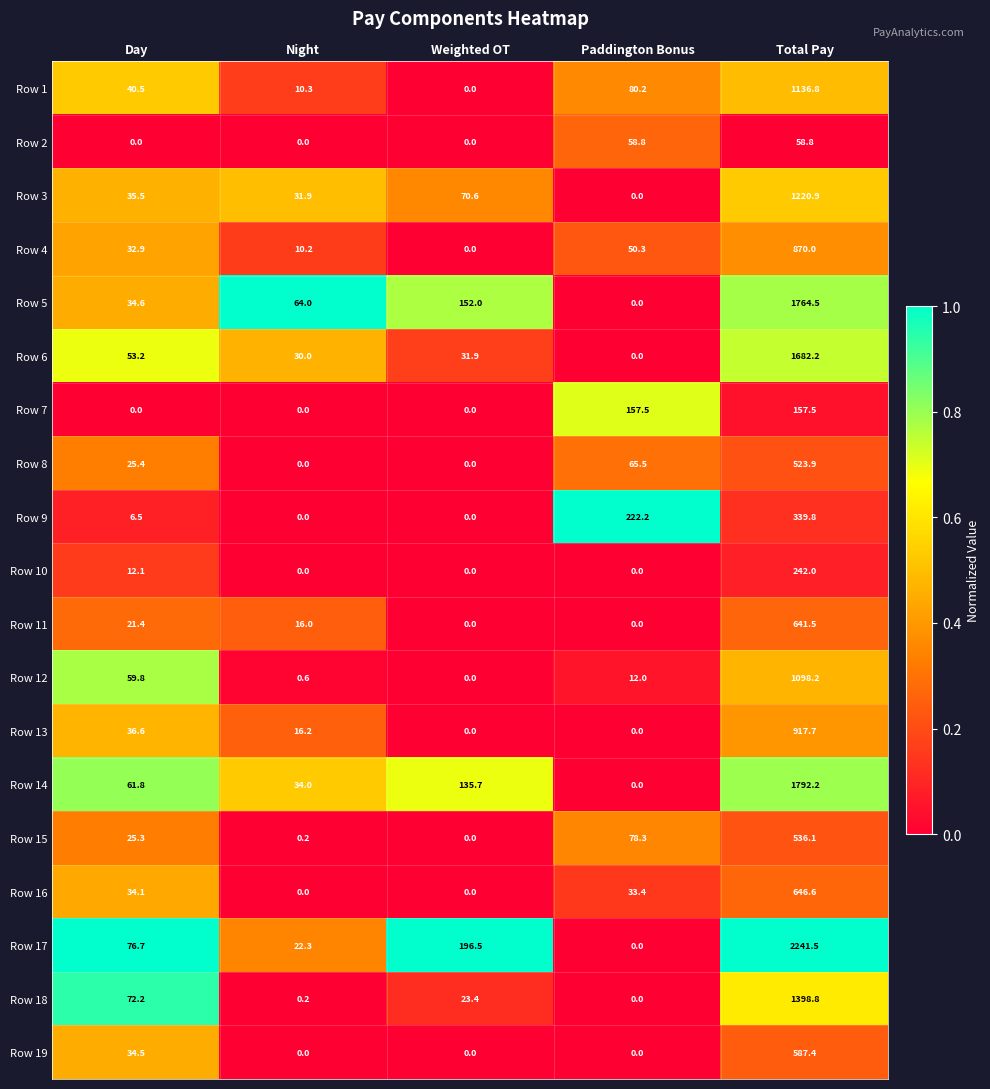

Between Night and Paddington Bonus, which series saw the biggest shift?

Row 9